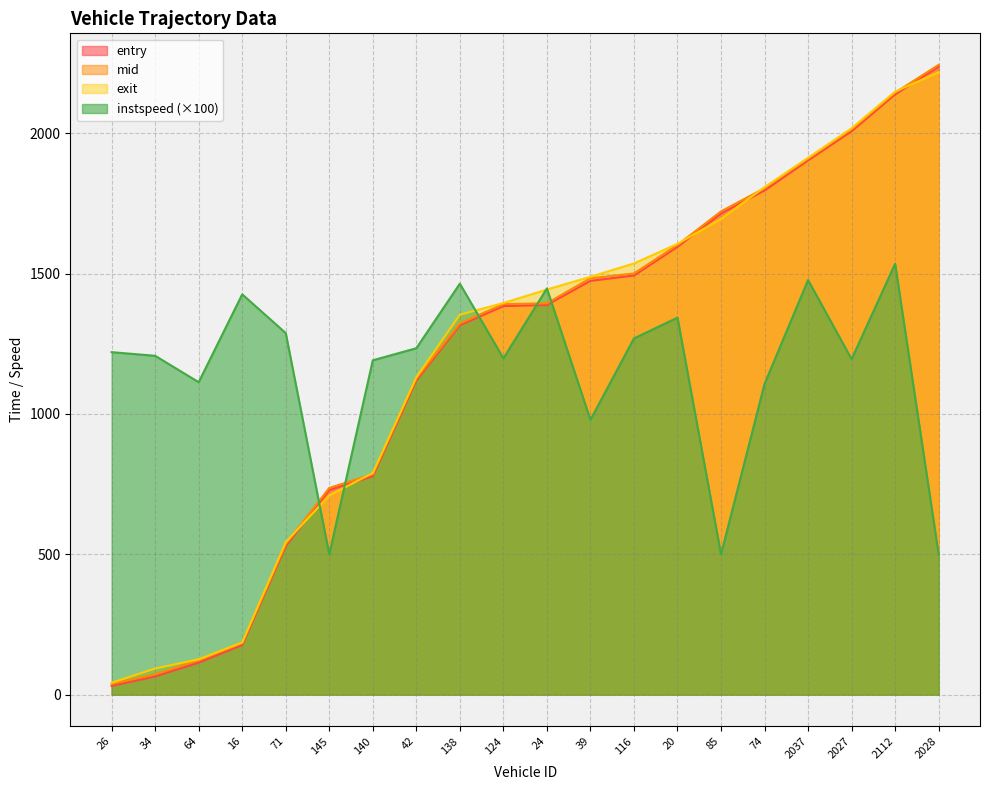

What is the value of the mid point at the 15th from the left?

1721.4